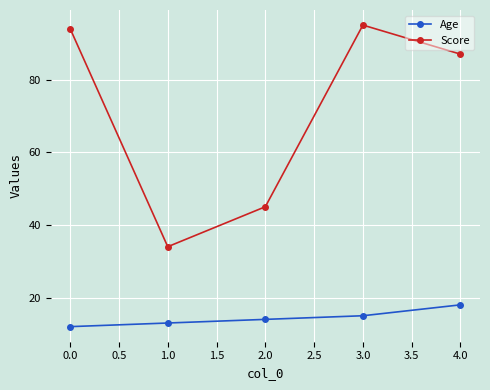

Reading right to left, list all the values displayed in this chart.

Age: 4.0=18	3.0=15	2.0=14	1.0=13	0.0=12
Score: 4.0=87	3.0=95	2.0=45	1.0=34	0.0=94